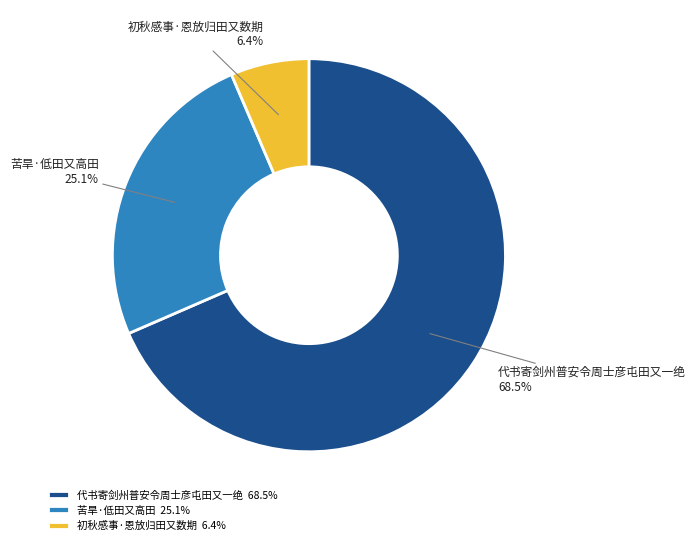

What percentage do 苦旱·低田又高田 and 代书寄剑州普安令周士彦屯田又一绝 together represent?

93.6%